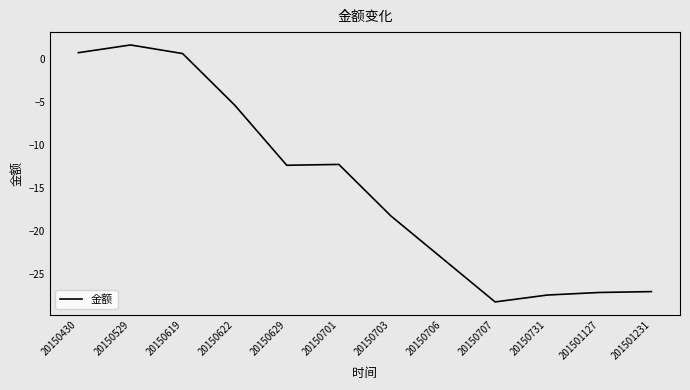

Read the value at 201501127.

-27.2